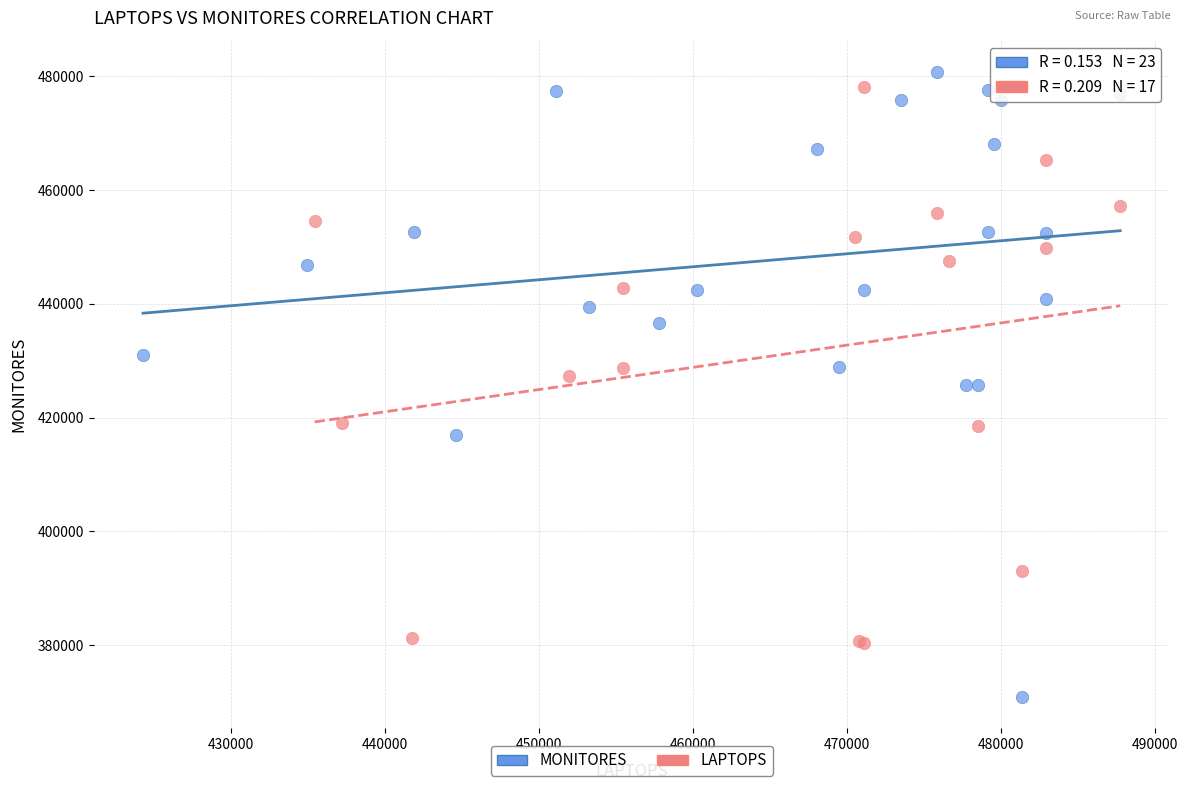

Which series has the widest spread of Y values?

MONITORES